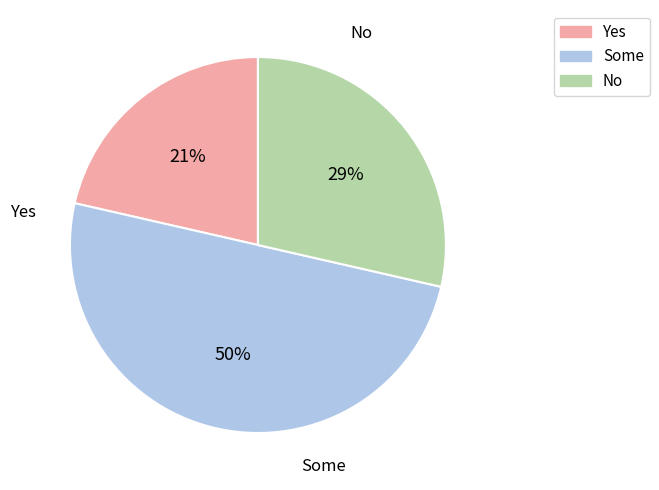

What is the largest slice in the pie chart?

Some